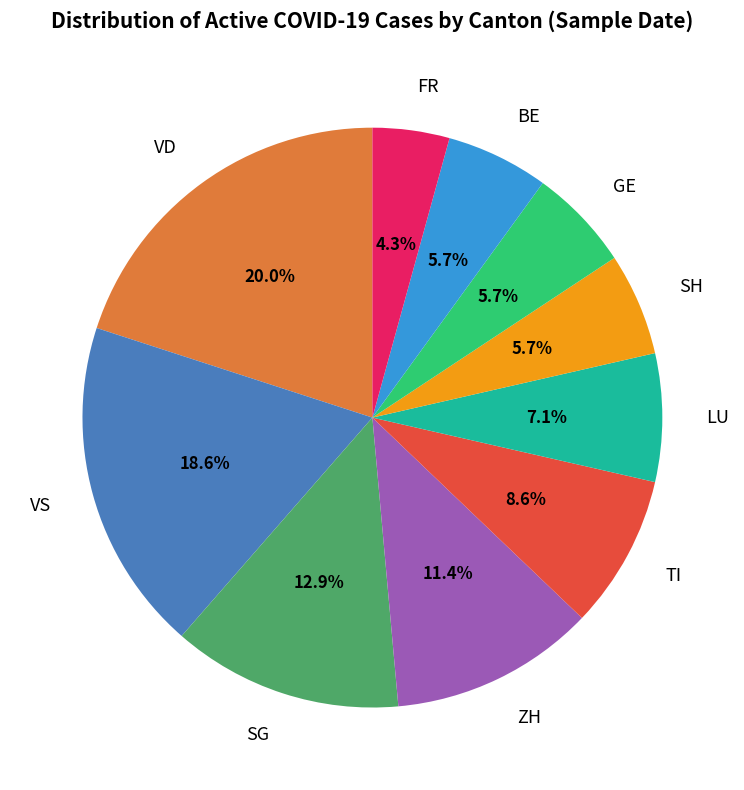

To the nearest percent, what is the average slice percentage?

10%